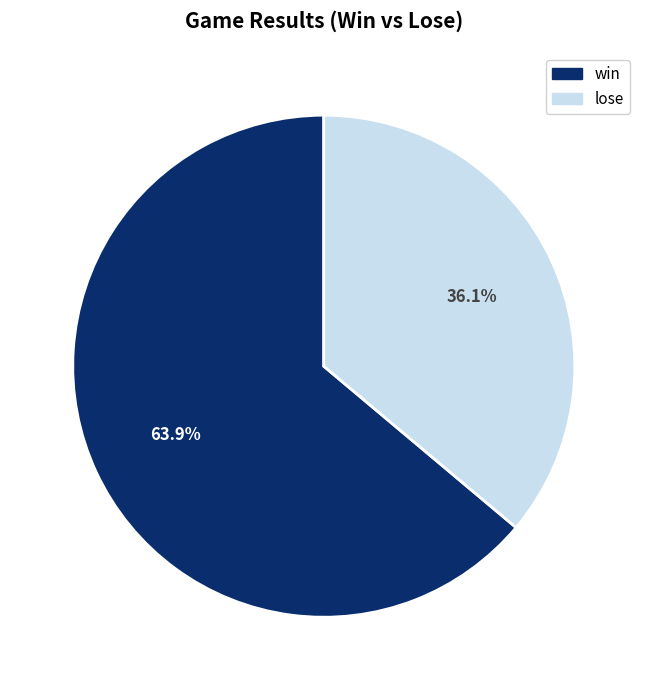

To the nearest percent, what portion does win represent?

64%